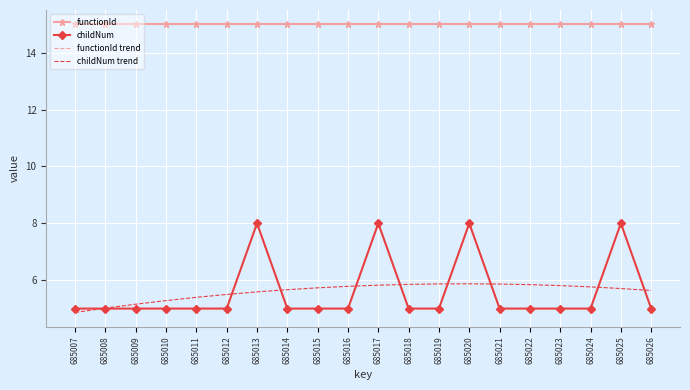

Rank the categories by functionId value from lowest to highest.

685007, 685008, 685009, 685010, 685011, 685012, 685013, 685014, 685015, 685016, 685017, 685018, 685019, 685020, 685021, 685022, 685023, 685024, 685025, 685026